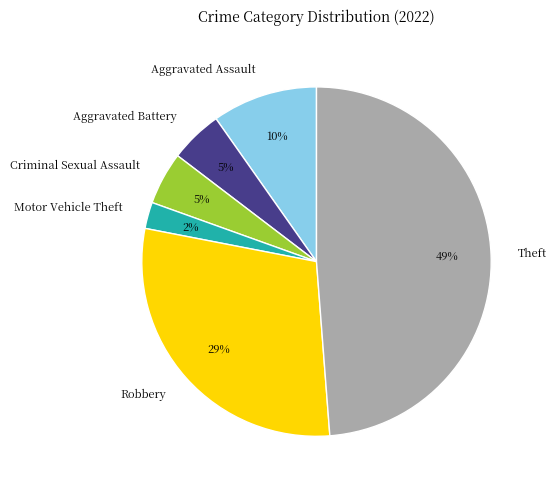

True or false: Theft accounts for 56% of the total.

False